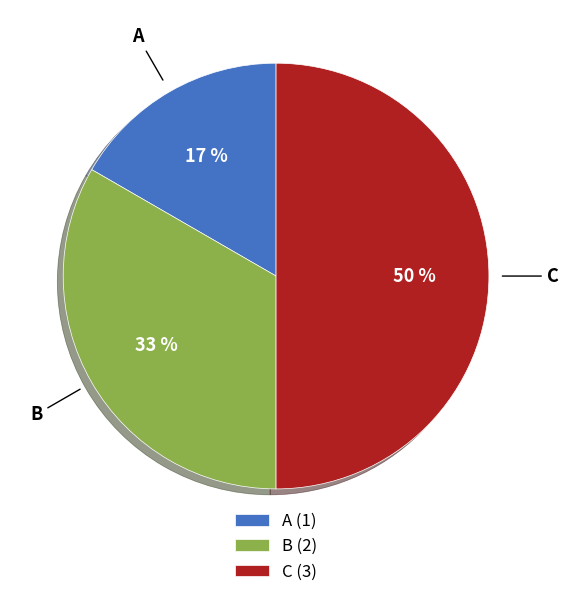

Combined, do B and C account for over 50%?

Yes